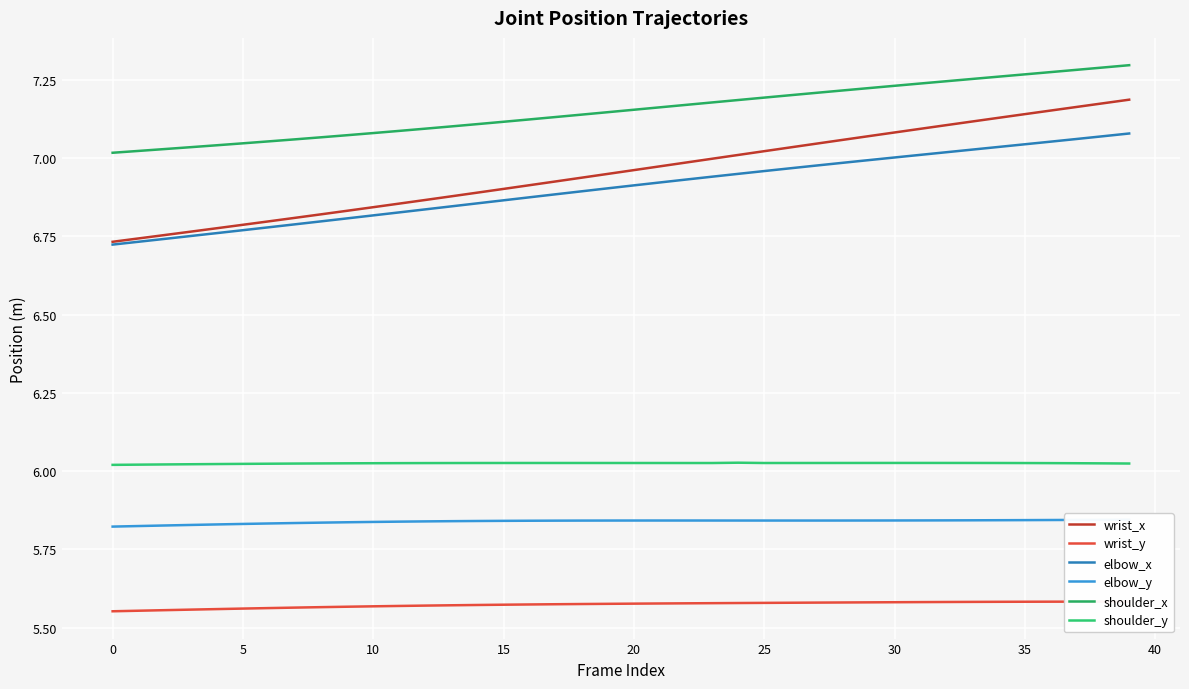

The elbow_y series shows 1.3 at 18. True or false?

False